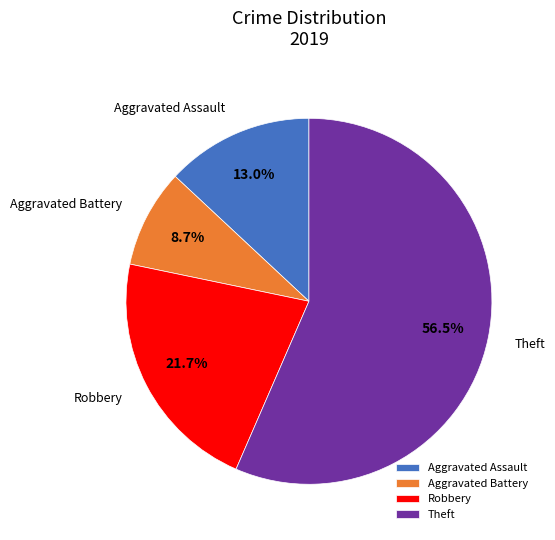

What is the total percentage of Robbery and Aggravated Battery?

30.4%